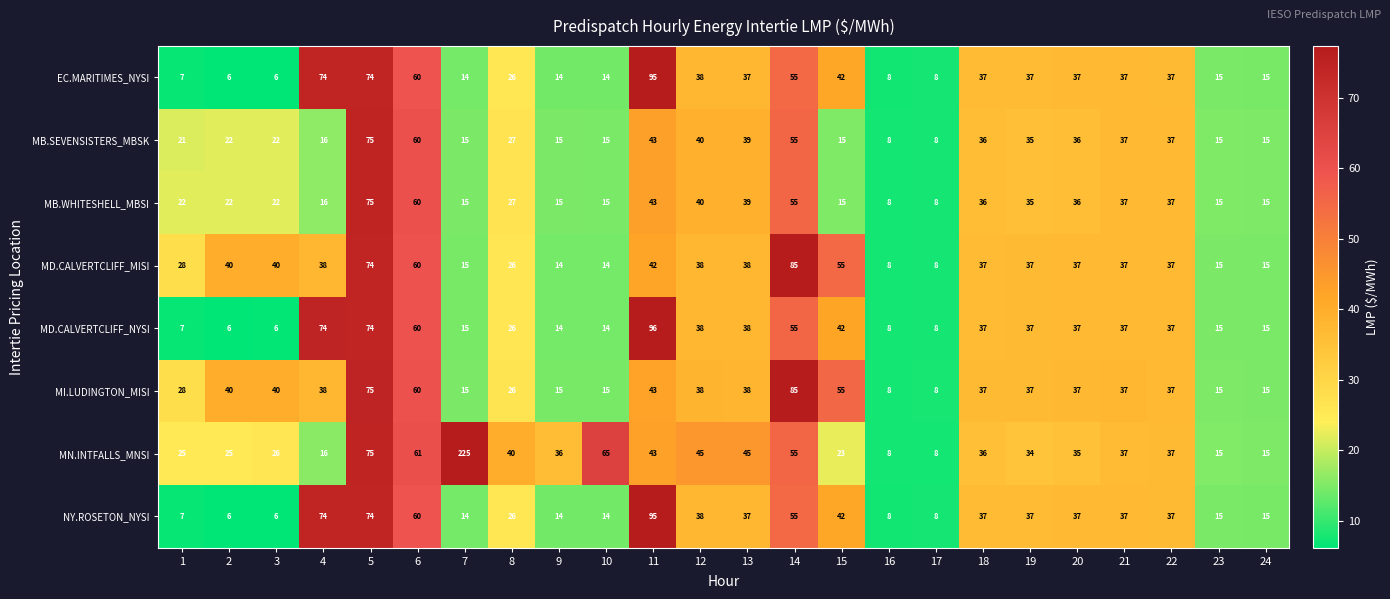

What is the greatest value displayed?

225